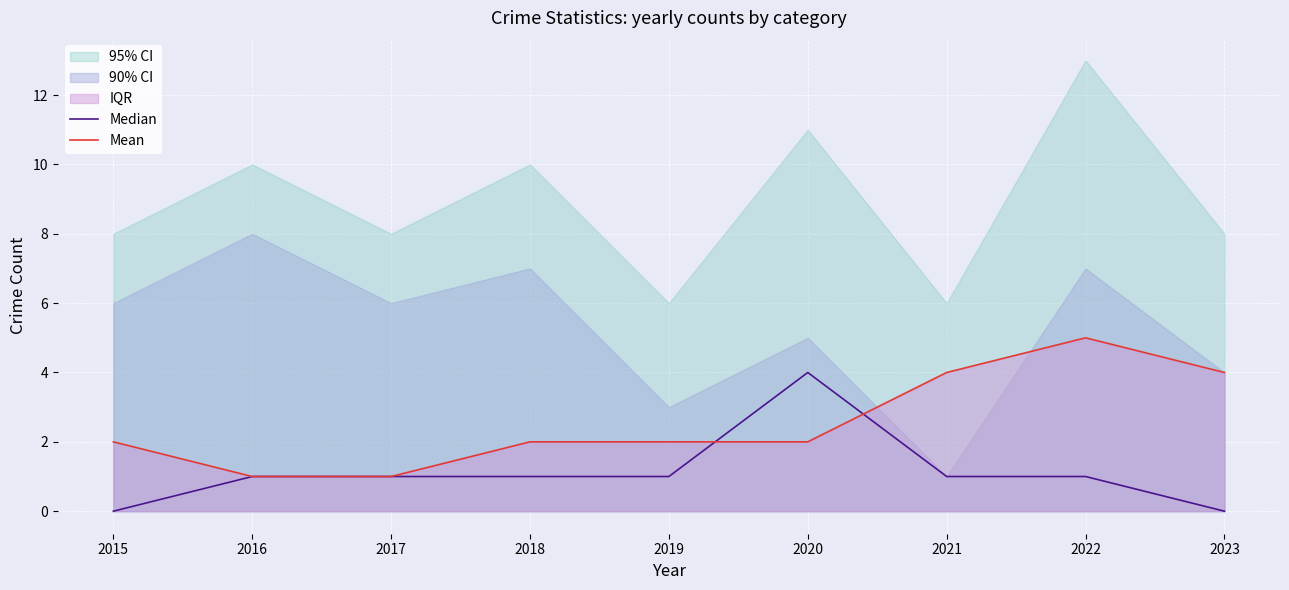

Reading right to left, transcribe all the data shown in this chart.

Median: 0	1	1	4	1	1	1	1	0
Mean: 4	5	4	2	2	2	1	1	2